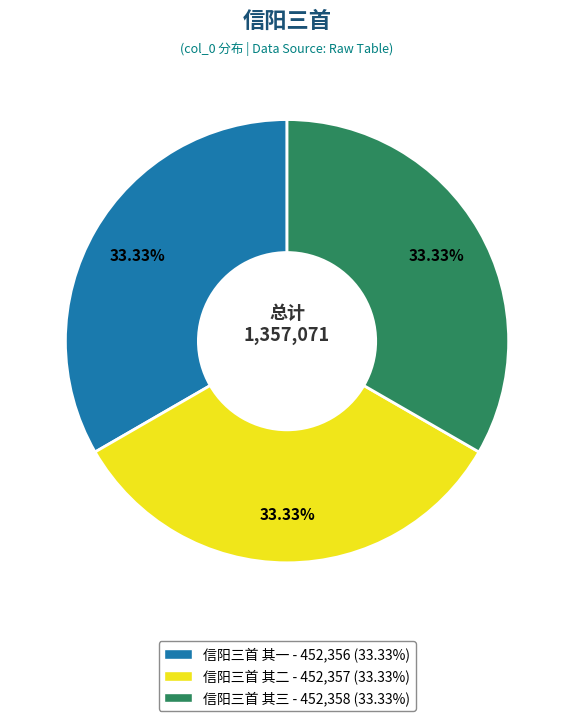

Does any single category account for the majority?

No